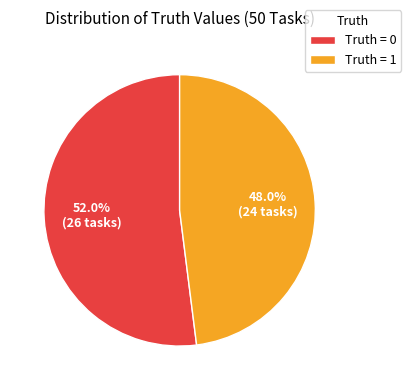

How much of the chart is everything except Truth = 0?

48.0%